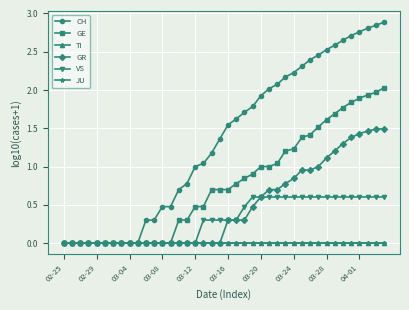

At how many categories does at least one series exceed 1?

23